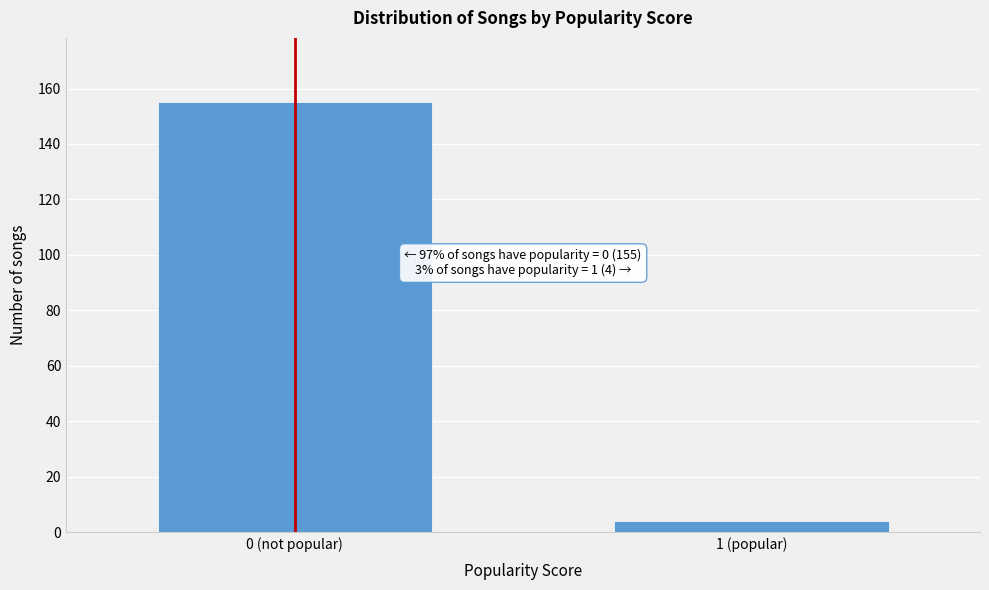

Reading right to left, list all the values displayed in this chart.

4	155